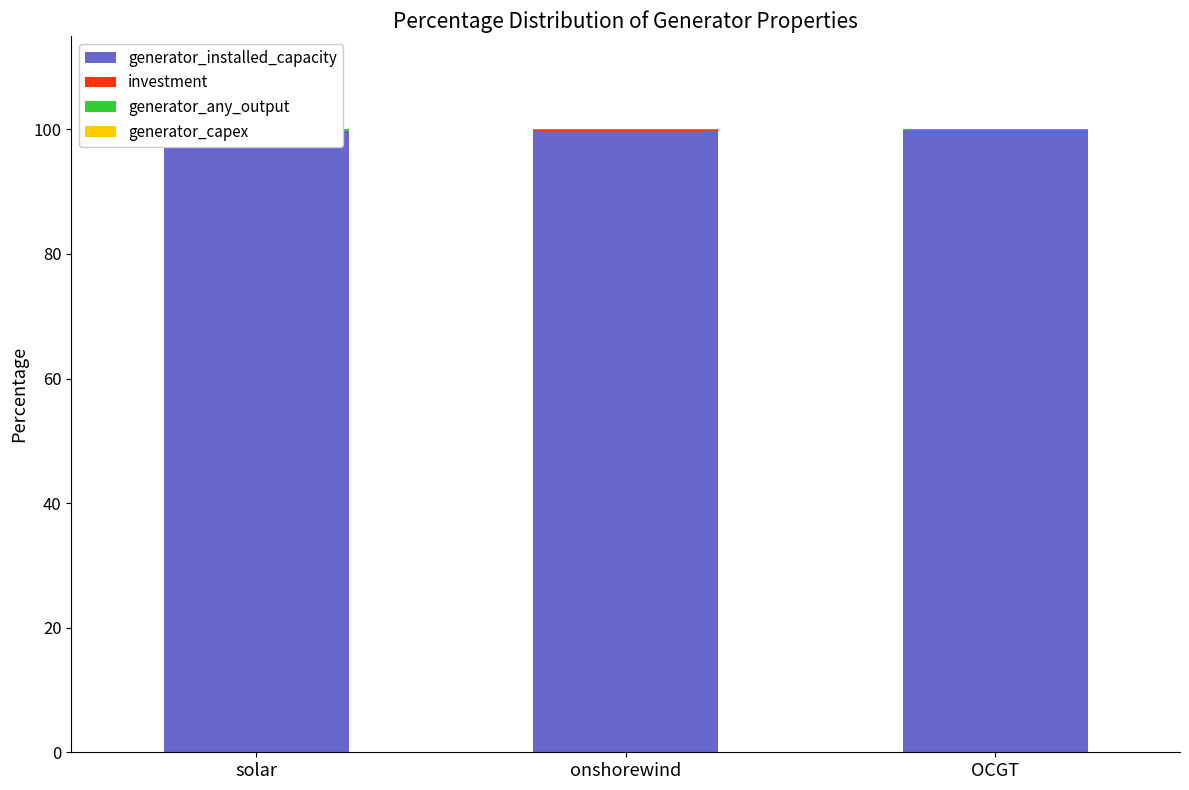

At OCGT, list the series in order from largest to smallest.

generator_installed_capacity, generator_any_output, investment, generator_capex